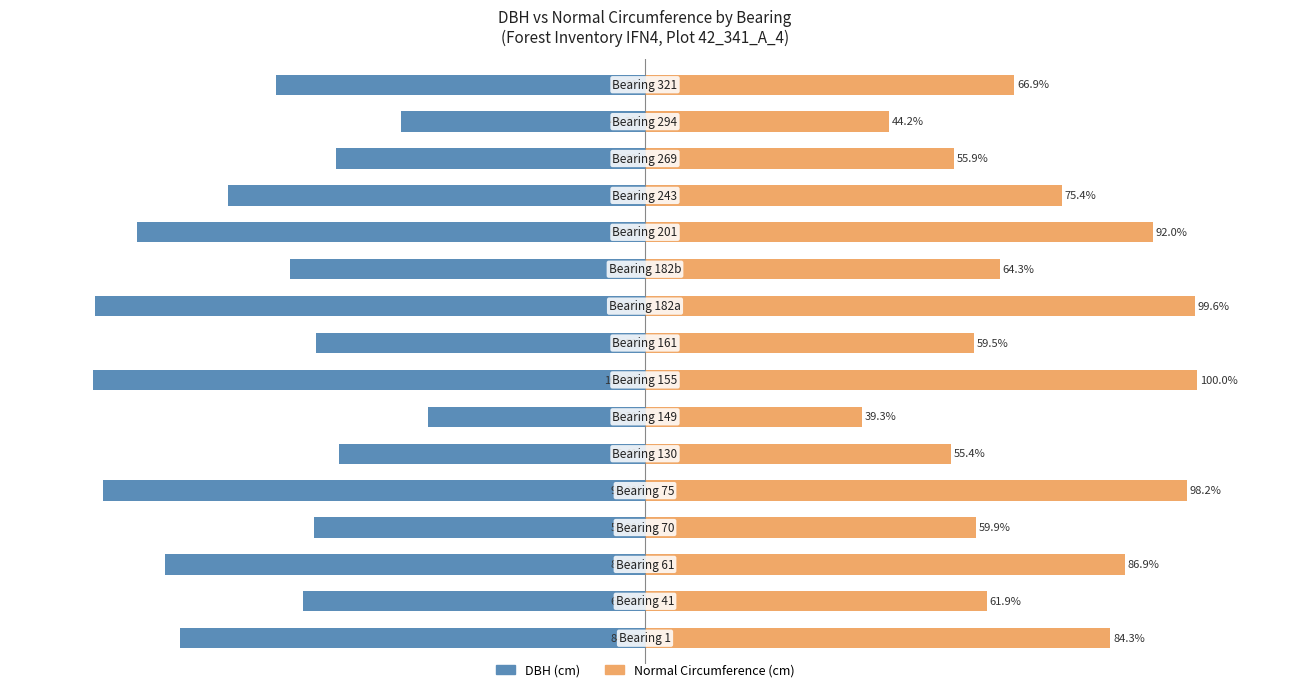

Which series has the largest range (max minus min)?

DBH